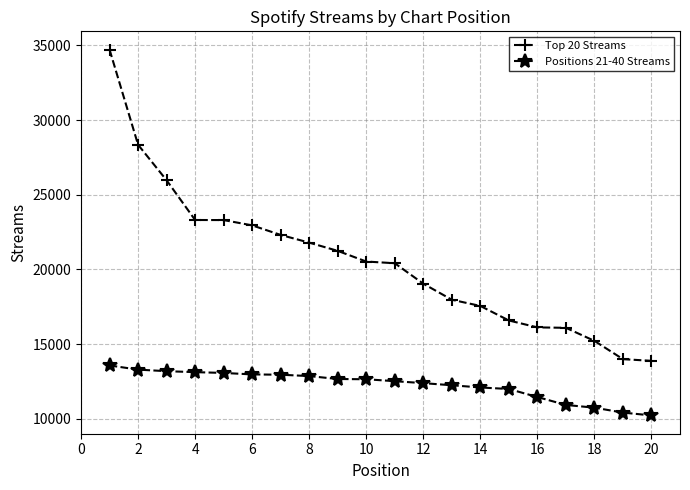

How many lines are shown in the chart?

2